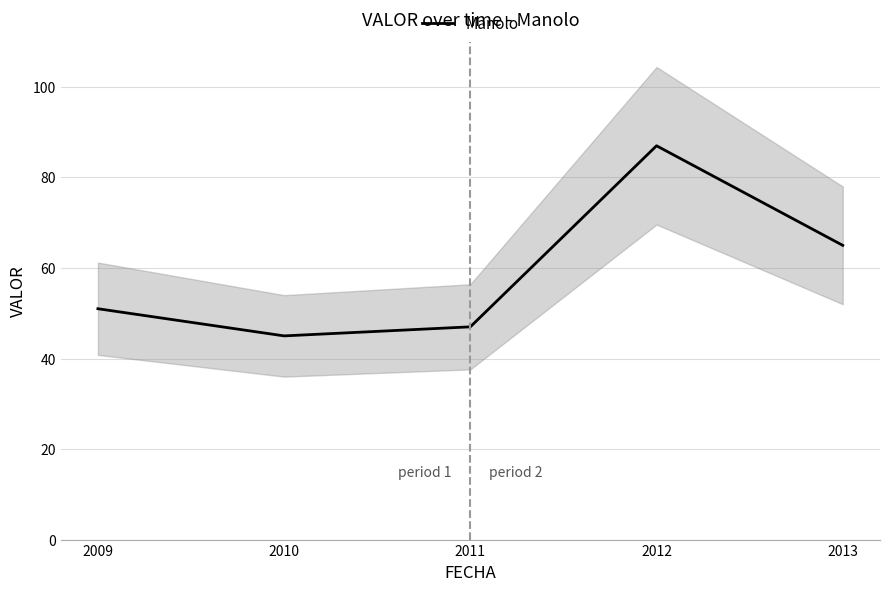

Rank the categories by value from lowest to highest.

2010, 2011, 2009, 2013, 2012